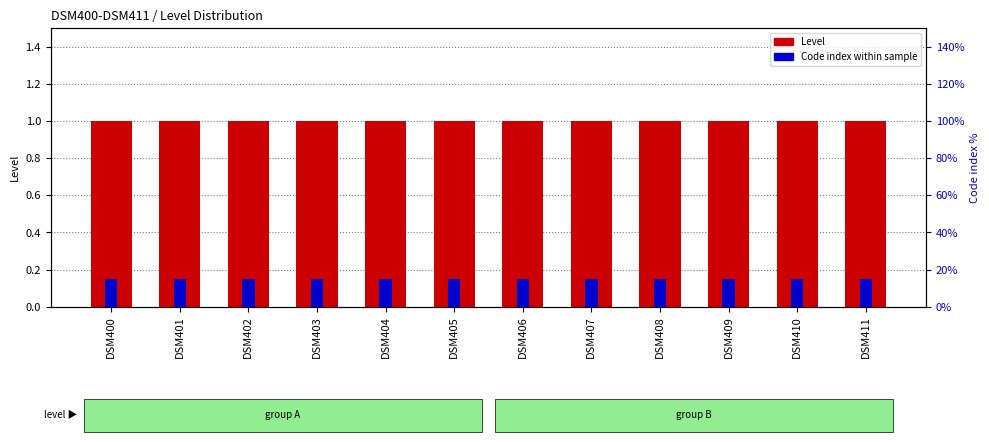

What are all the series names shown in the legend?

Level, Code index within sample